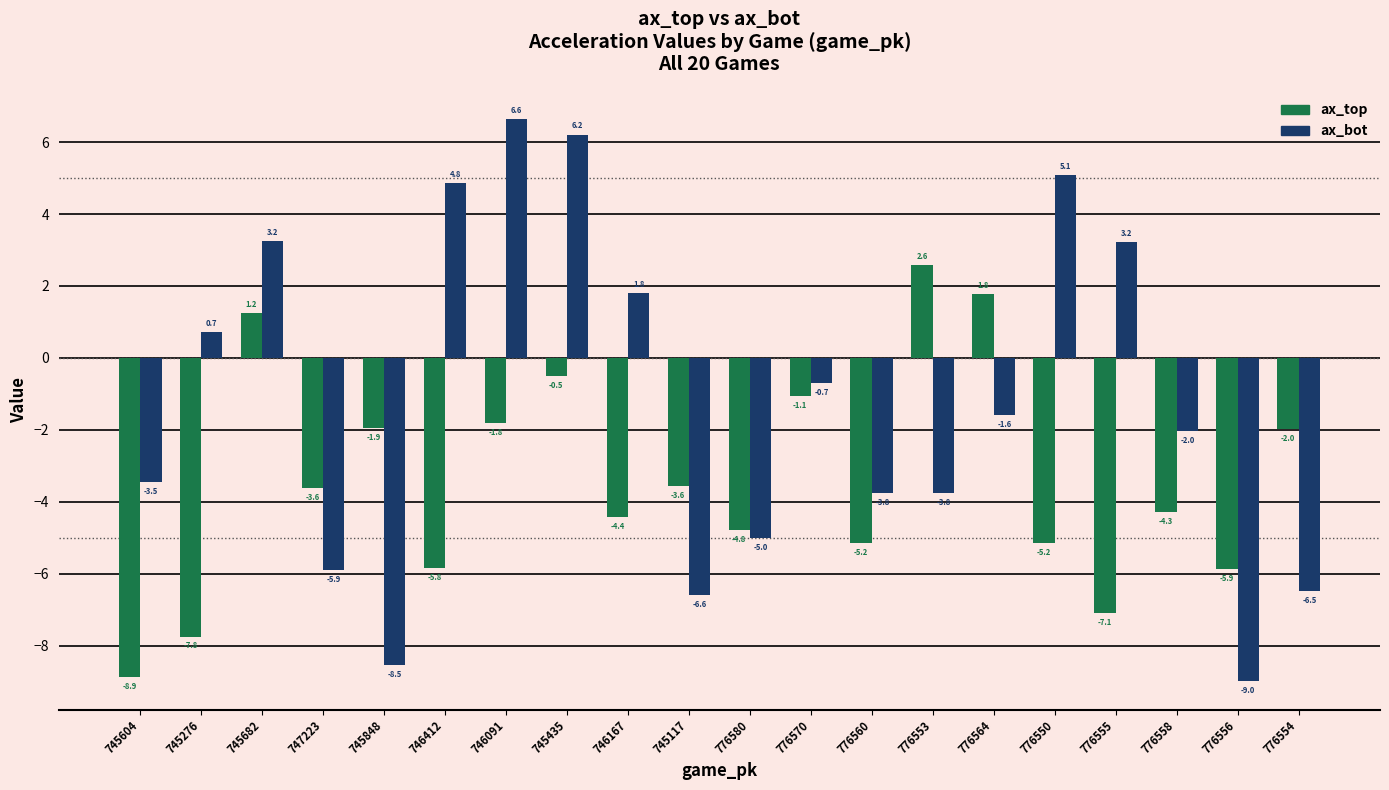

Where is ax_top nearest to the value -3?

745117